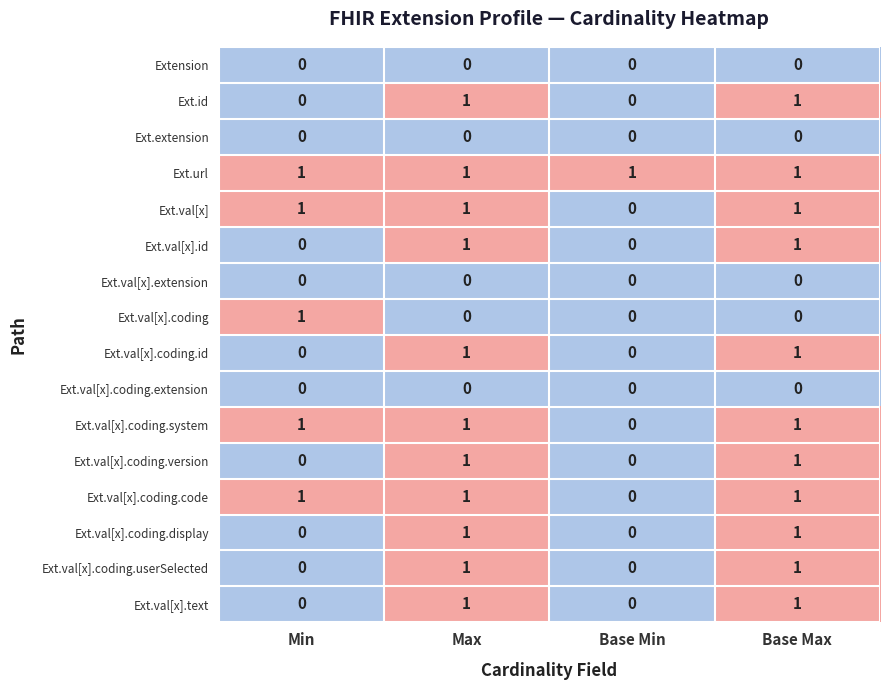

The value of Ext.val[x].coding.code at Min is 1. True or false?

True